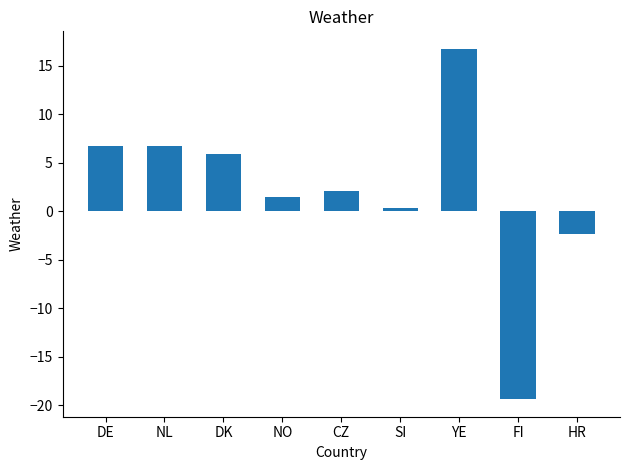

What is the change in value from NL to NO?

-5.2